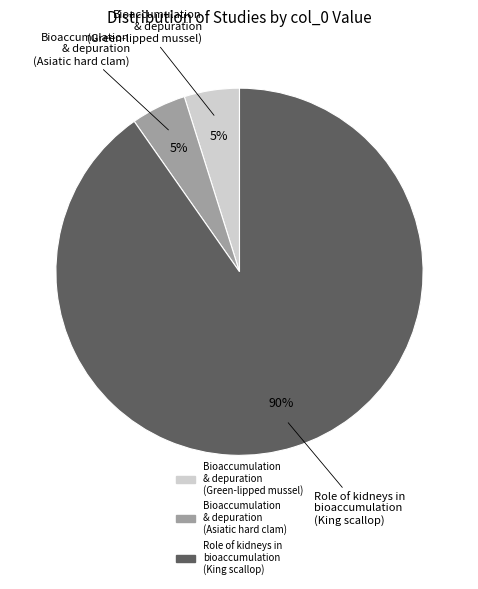

Is there any slice that represents more than half of the pie?

Yes